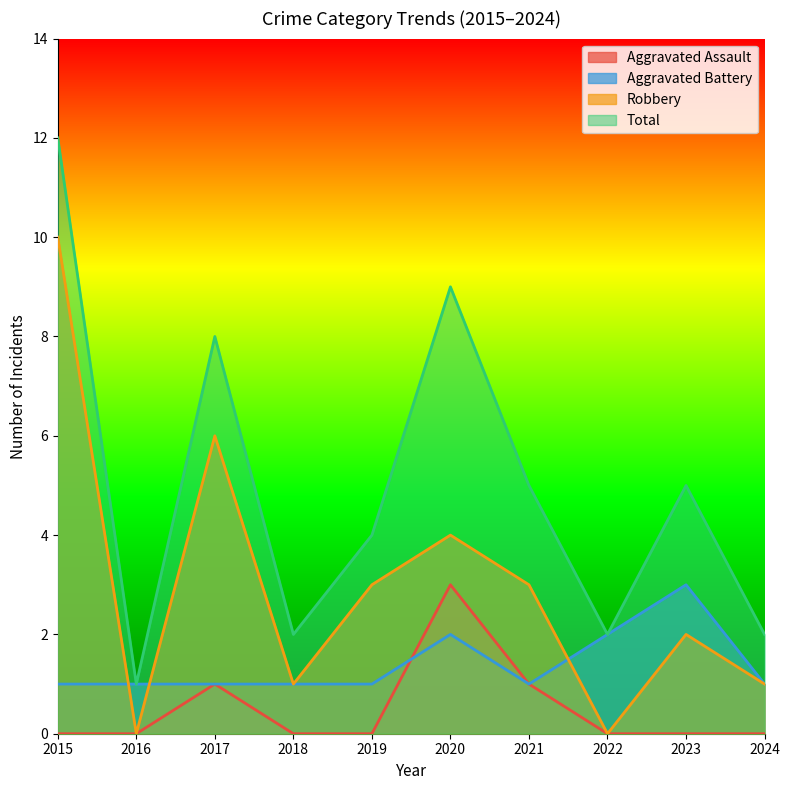

What is the maximum value for Robbery?

10